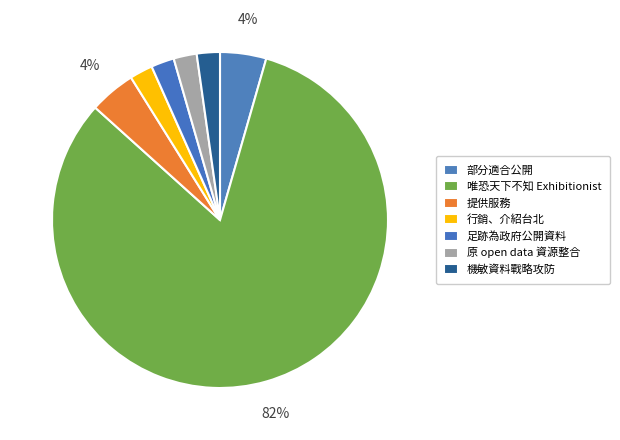

To the nearest percent, what is the difference between the 提供服務 and 原 open data 資源整合 slice percentages?

2%